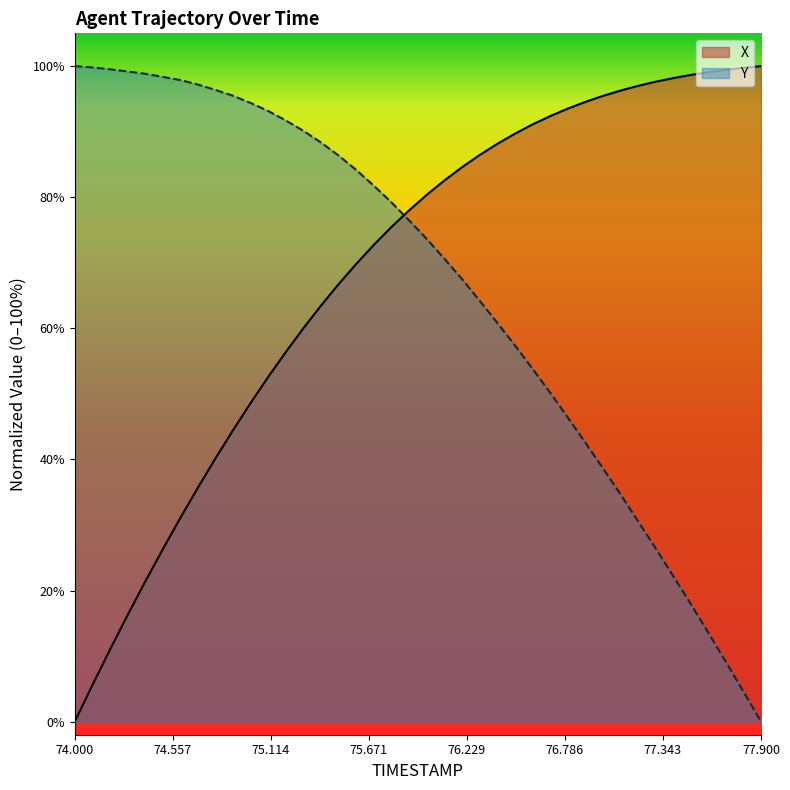

What is the label of the 38th point from the right?

74.2